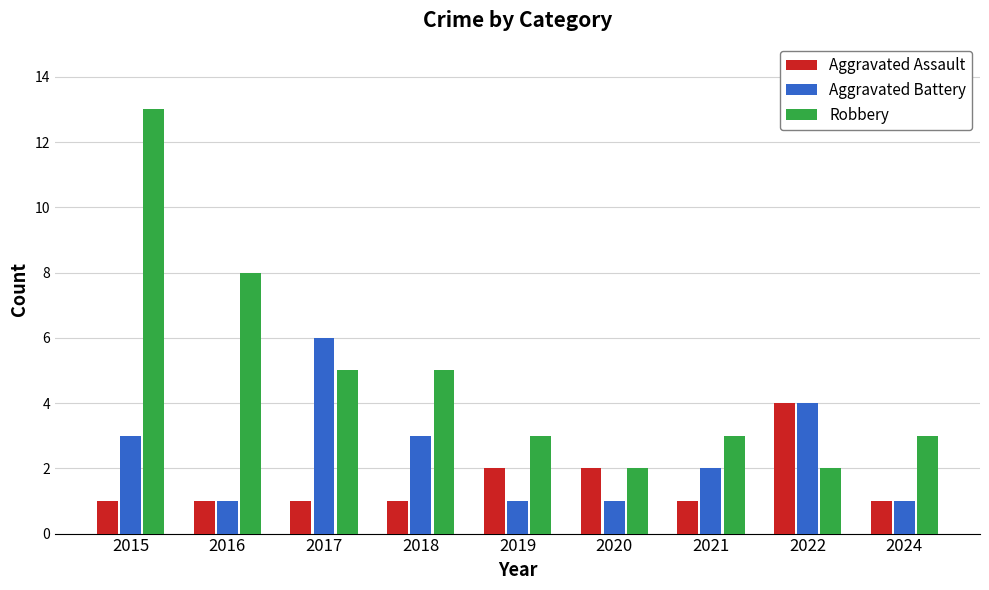

Reading left to right, extract all data points from this chart.

Aggravated Assault: 2015=1	2016=1	2017=1	2018=1	2019=2	2020=2	2021=1	2022=4	2024=1
Aggravated Battery: 2015=3	2016=1	2017=6	2018=3	2019=1	2020=1	2021=2	2022=4	2024=1
Robbery: 2015=13	2016=8	2017=5	2018=5	2019=3	2020=2	2021=3	2022=2	2024=3